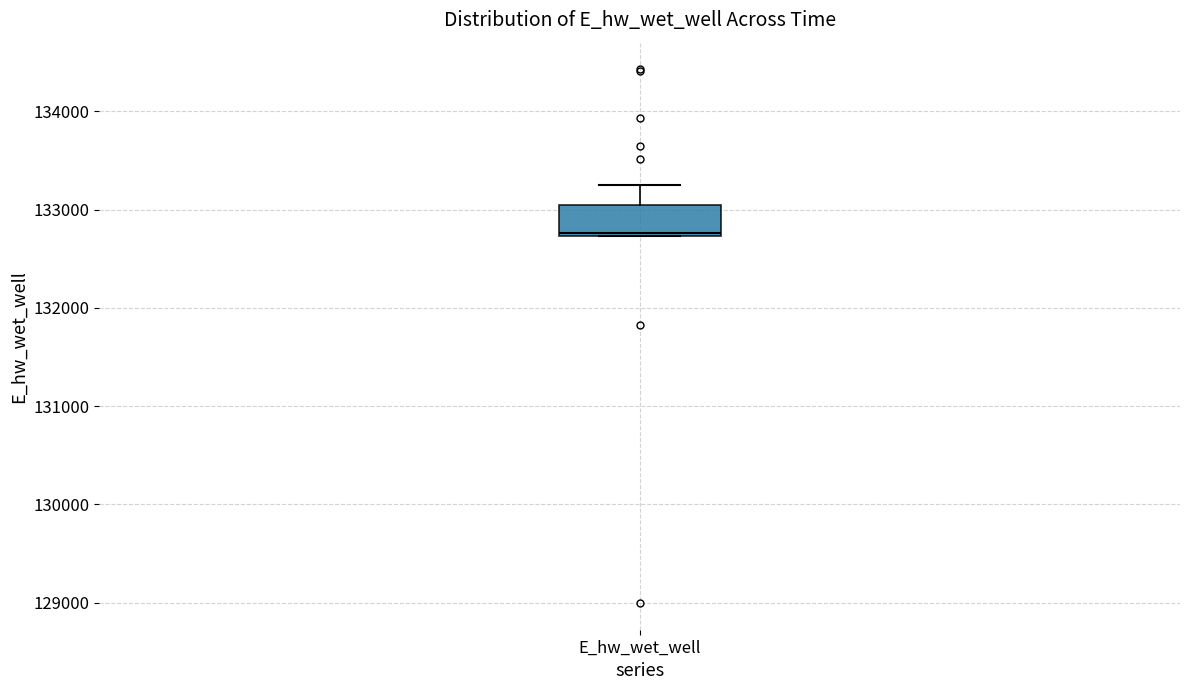

Transcribe this box plot: give where the median line is, the range the box spans, and where the two whiskers end, as read against the y-axis. The values are not printed on the chart, so give them approximately, as read against the axis.

median 132800, box 132700 to 133000, whiskers 132700 to 133200